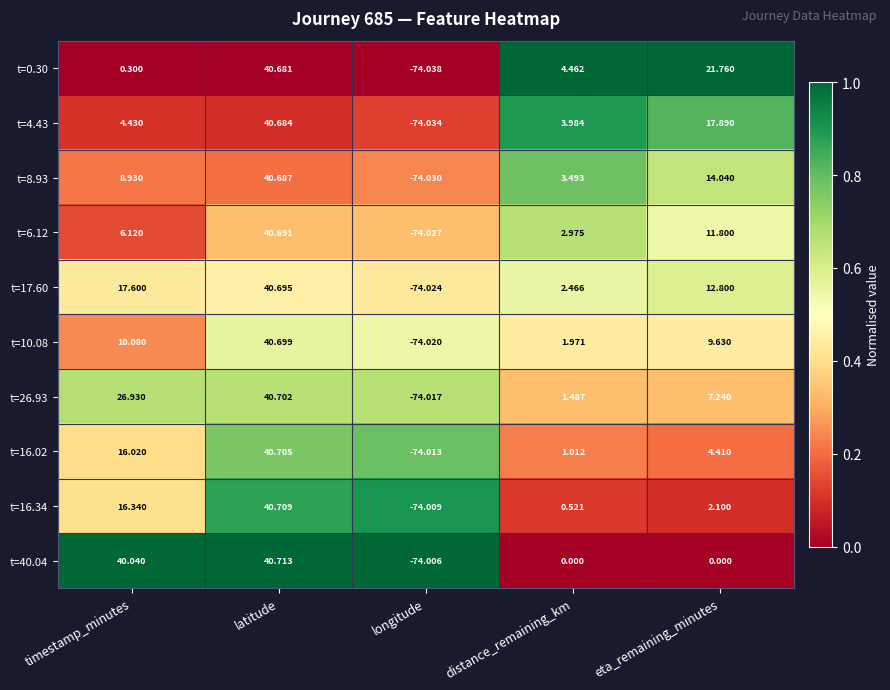

Where does the t=17.60 series first go above 12?

timestamp_minutes